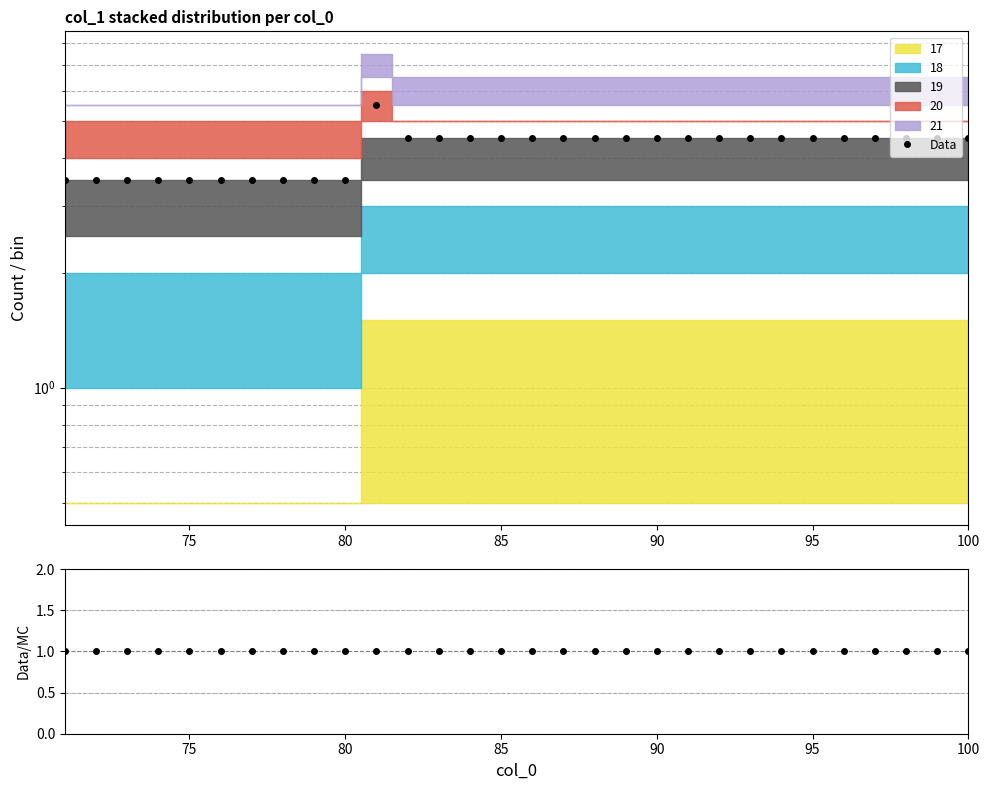

True or false: Data/MC and Data intersect in this chart.

False